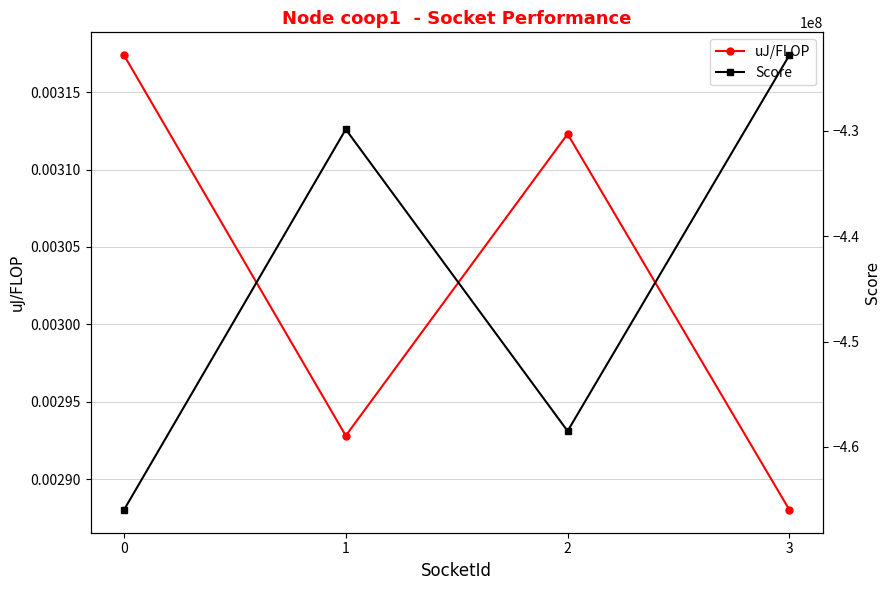

How many interior local valleys does the Score series have?

1